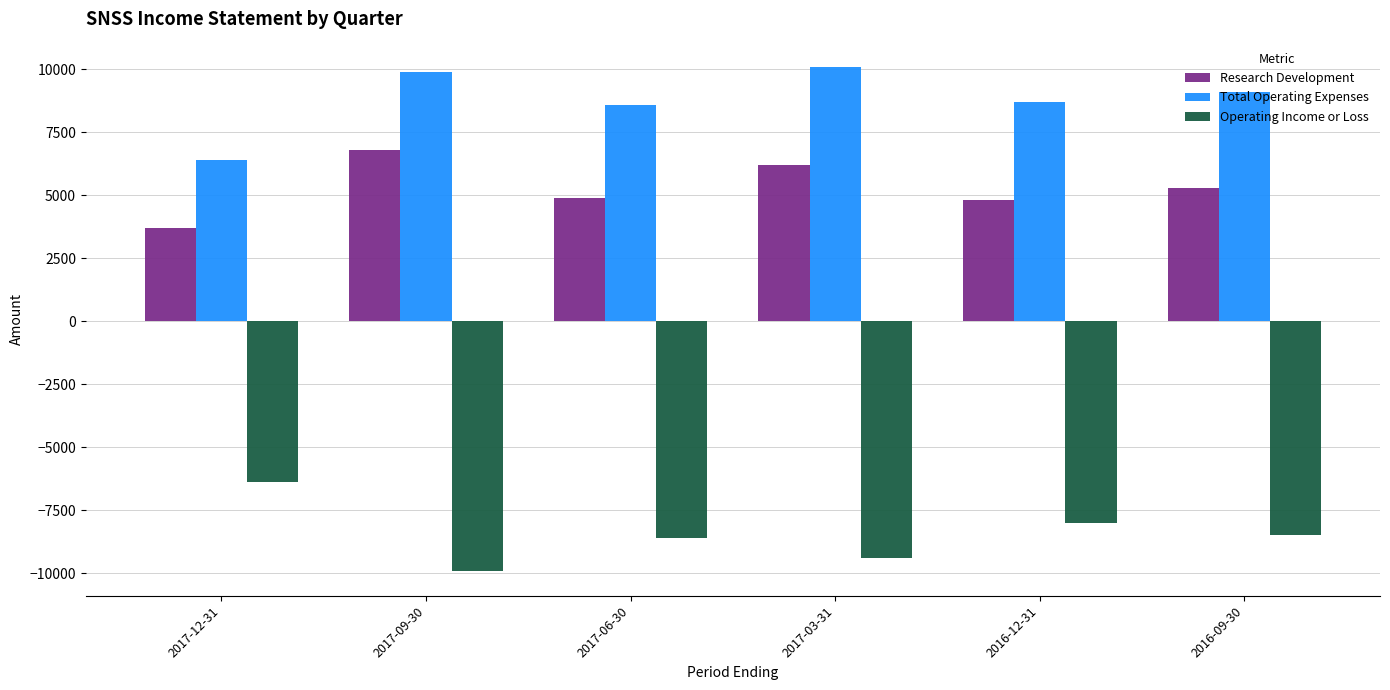

What is the lowest value of the Operating Income or Loss series?

-9900